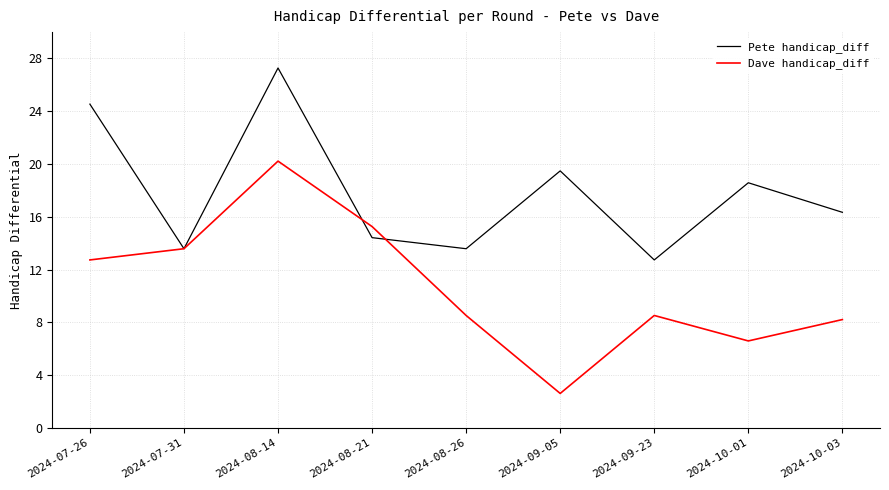

What is the sum of all Dave handicap_diff values?

96.2